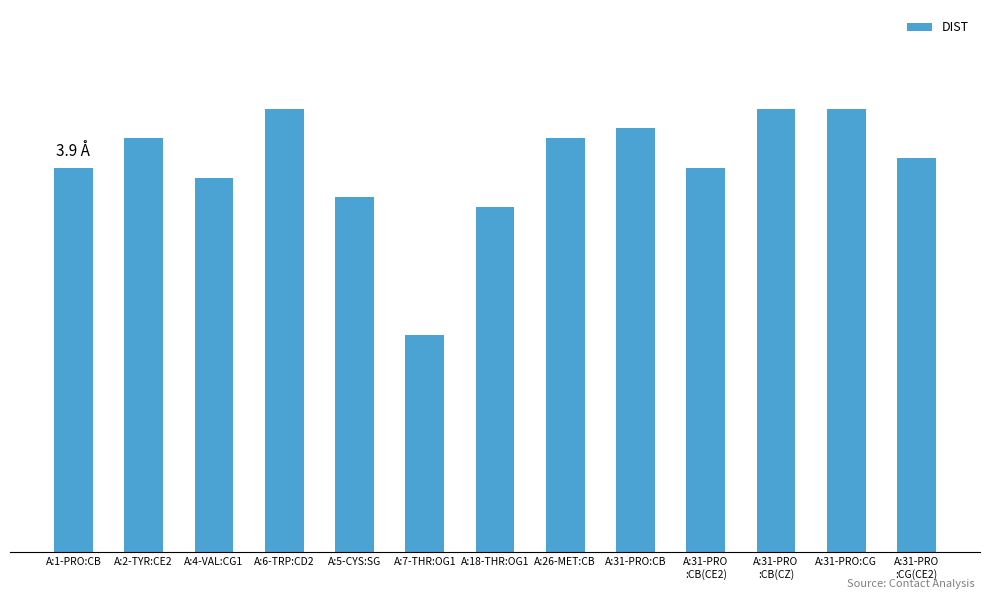

How many bars are there in total?

13